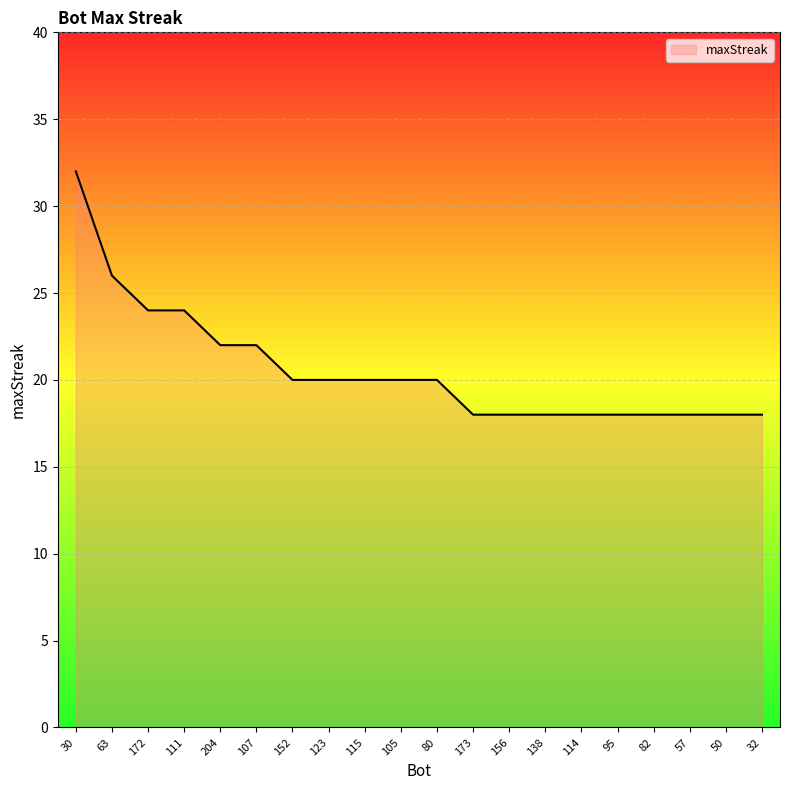

Is it true that the value at 156 is 18?

True